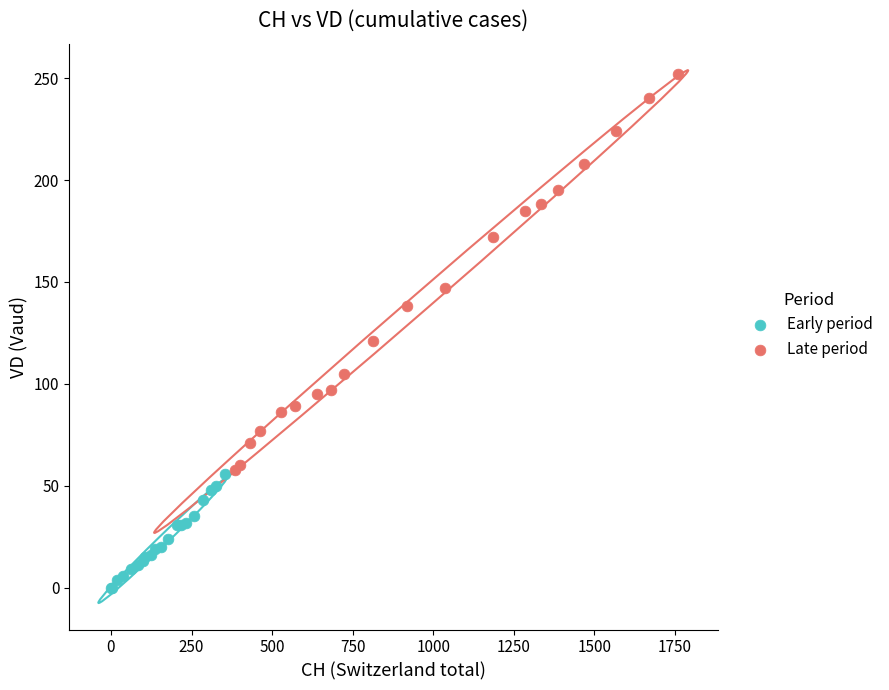

Which series contains the highest Y value?

Late period